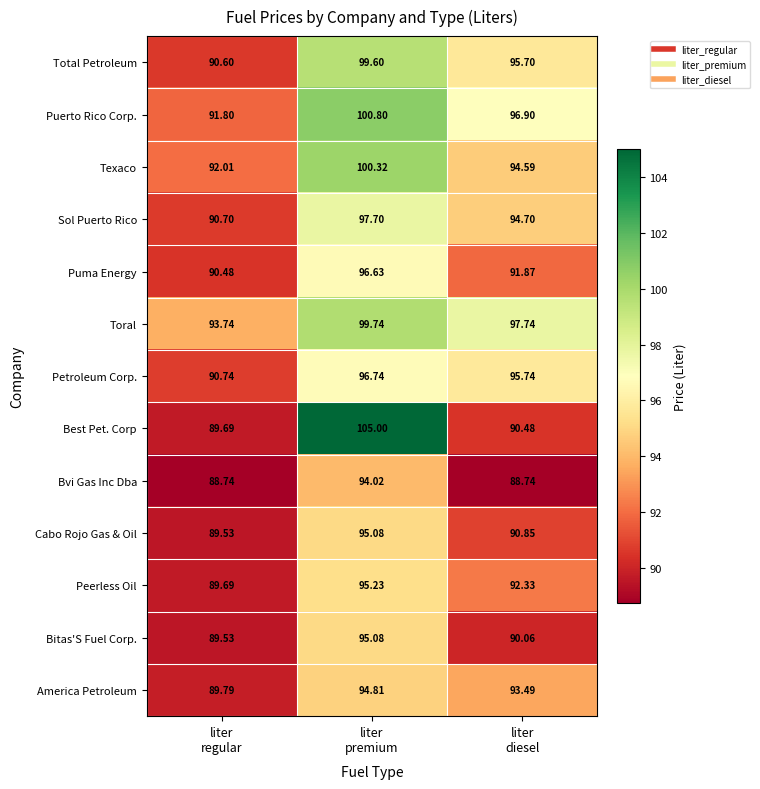

Which series has the largest range (max minus min)?

Best Pet. Corp